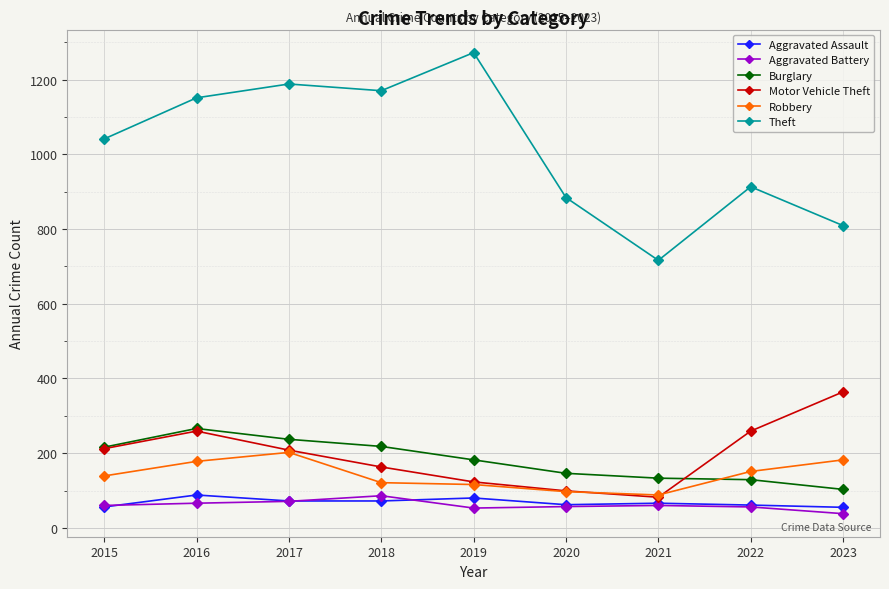

At which category does Motor Vehicle Theft reach its first local peak?

2016